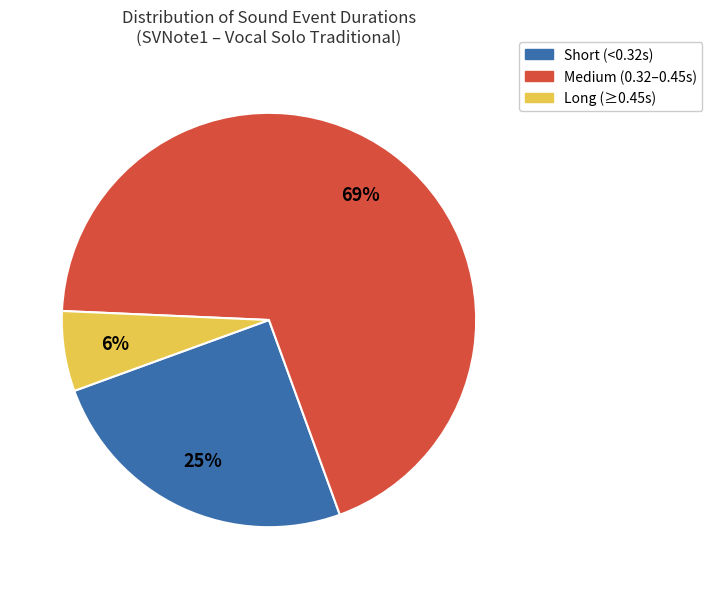

Is there a majority slice in this chart?

Yes